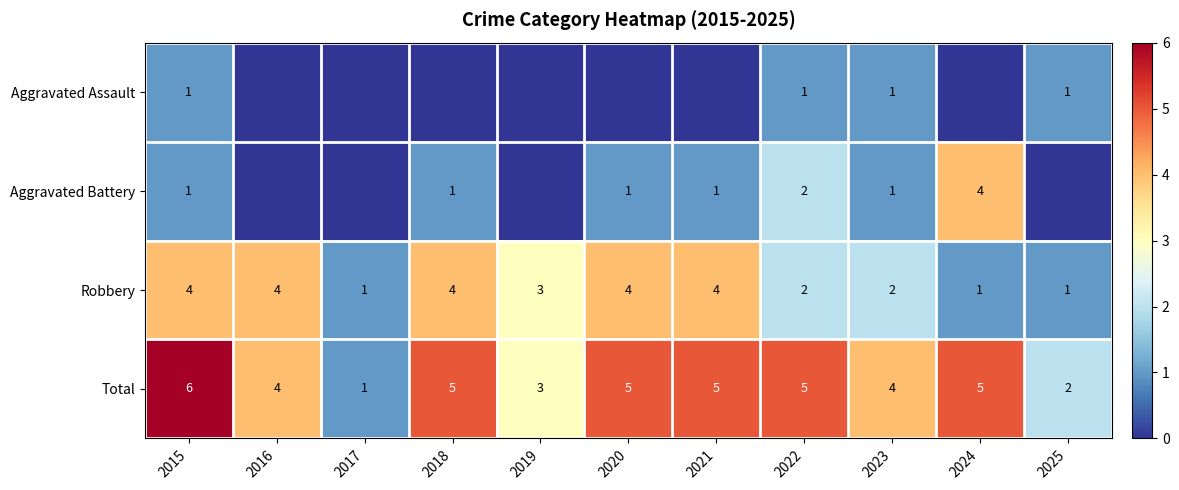

How many data points does each series have?

11